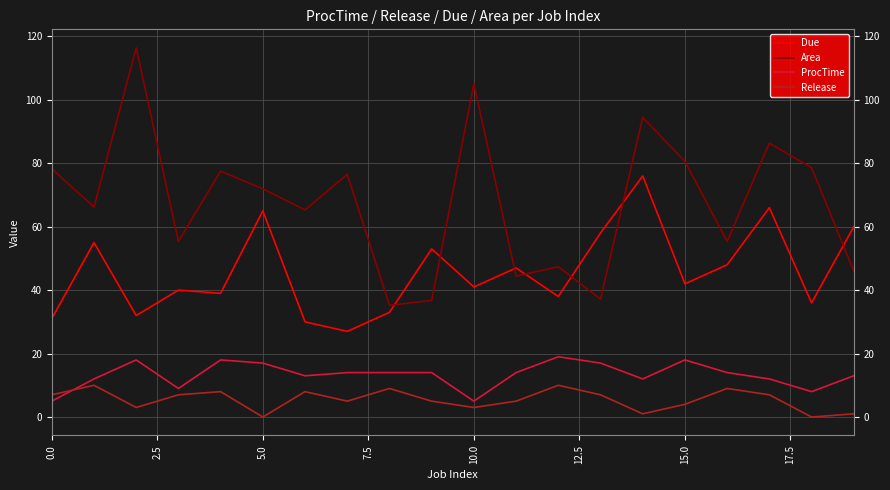

Which series has the largest range (max minus min)?

Area